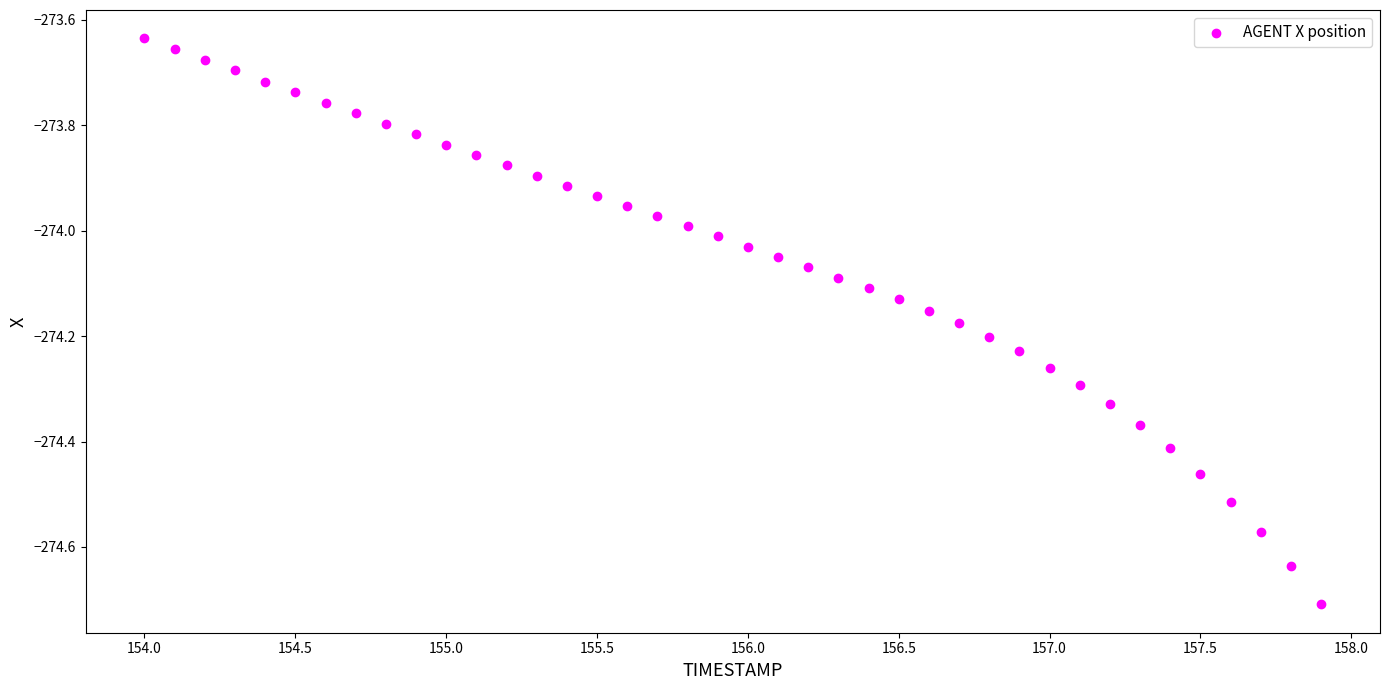

What is the range of X values (max minus min)?

3.9